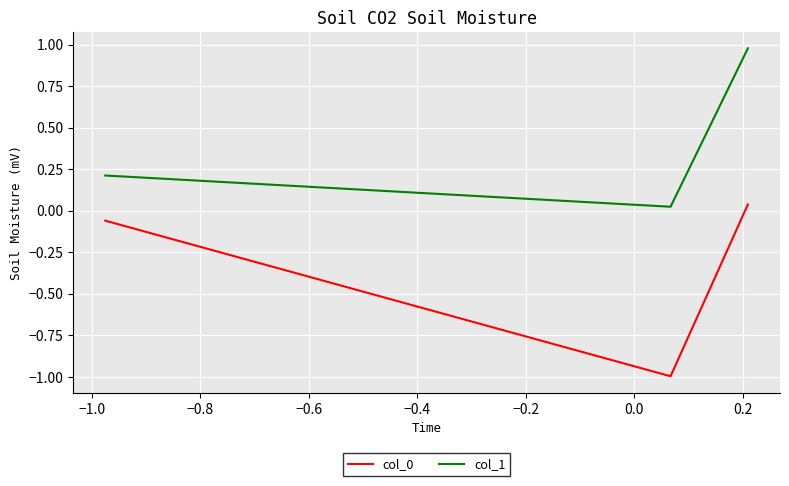

What is the average value of the col_0 series?

-0.3